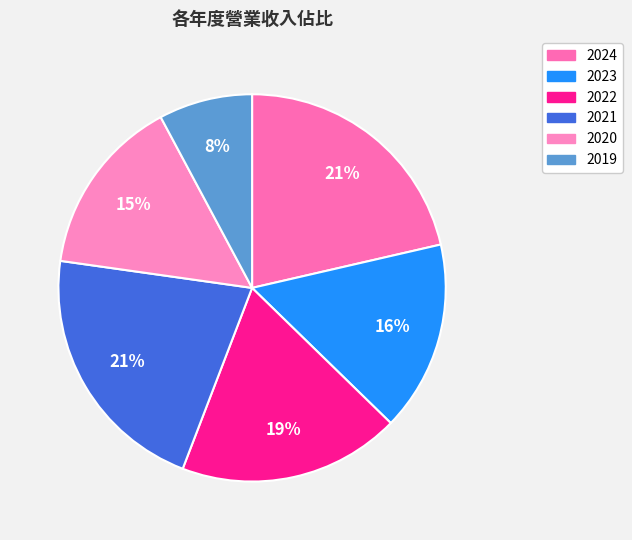

Does 2019 represent more than half of the total?

No